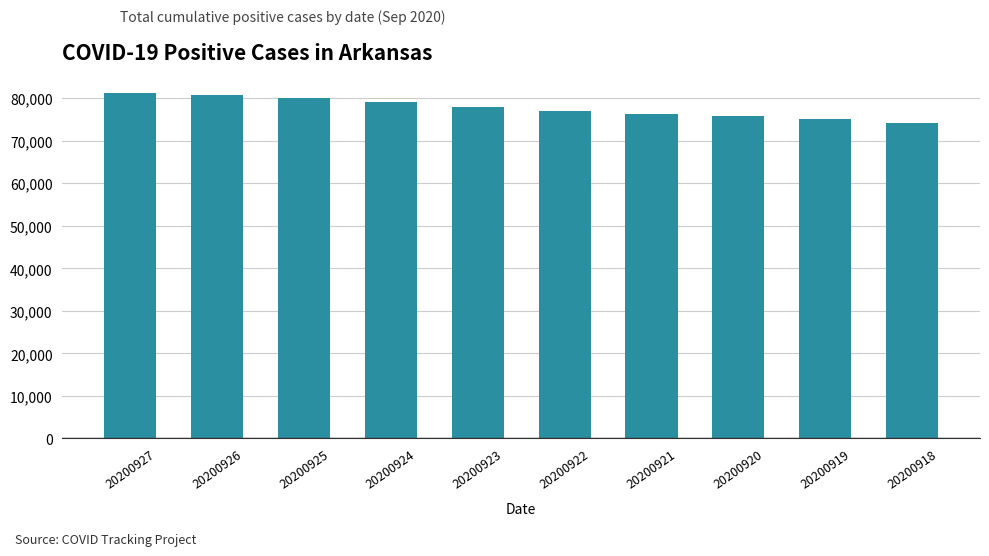

Which has a higher value, 20200923 or 20200925?

20200925